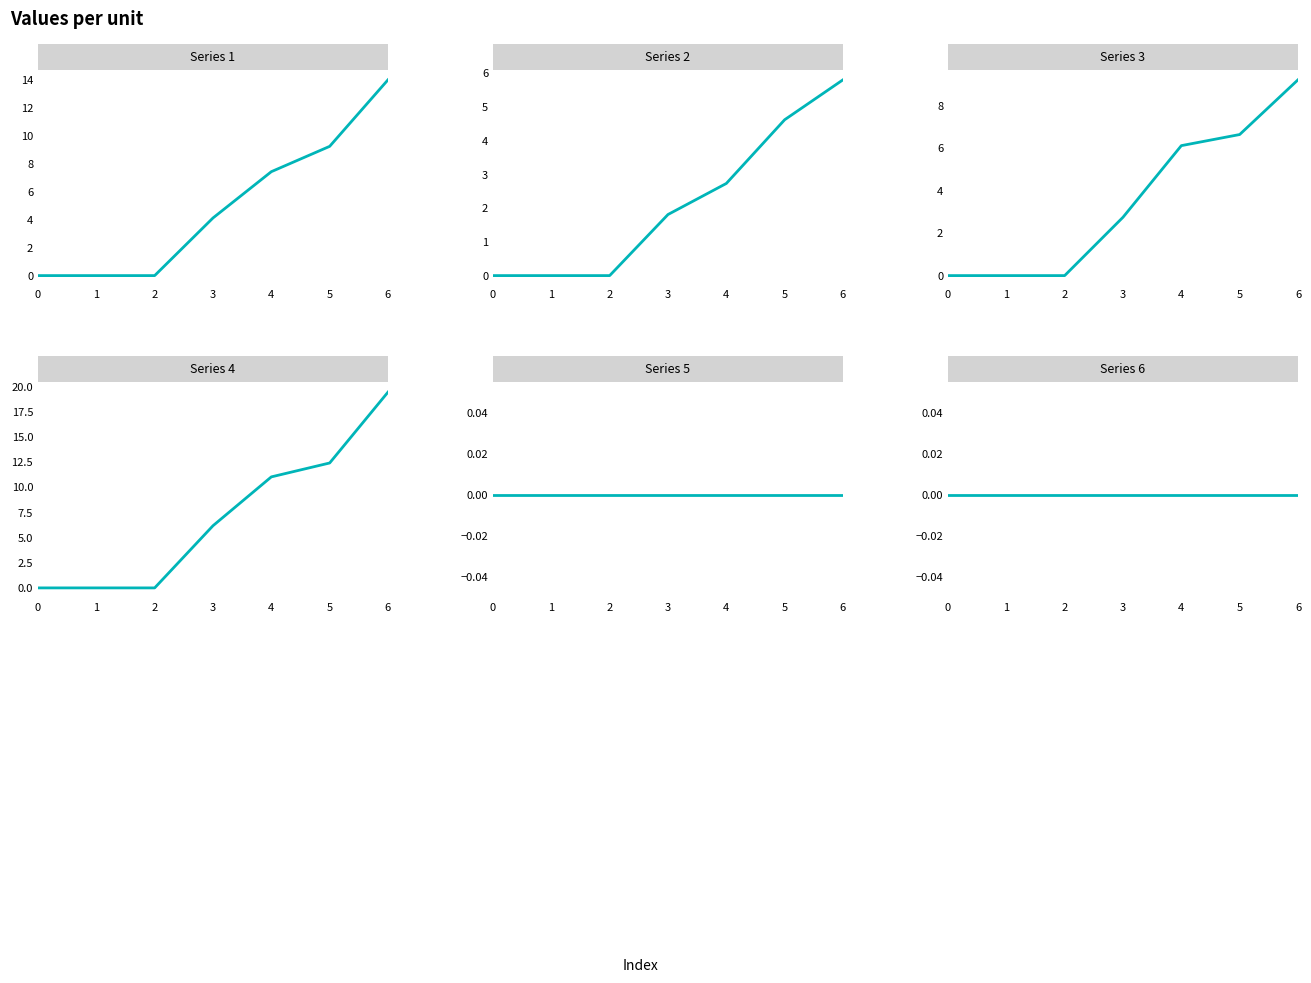

Is this an area chart (filled region under the line)?

No